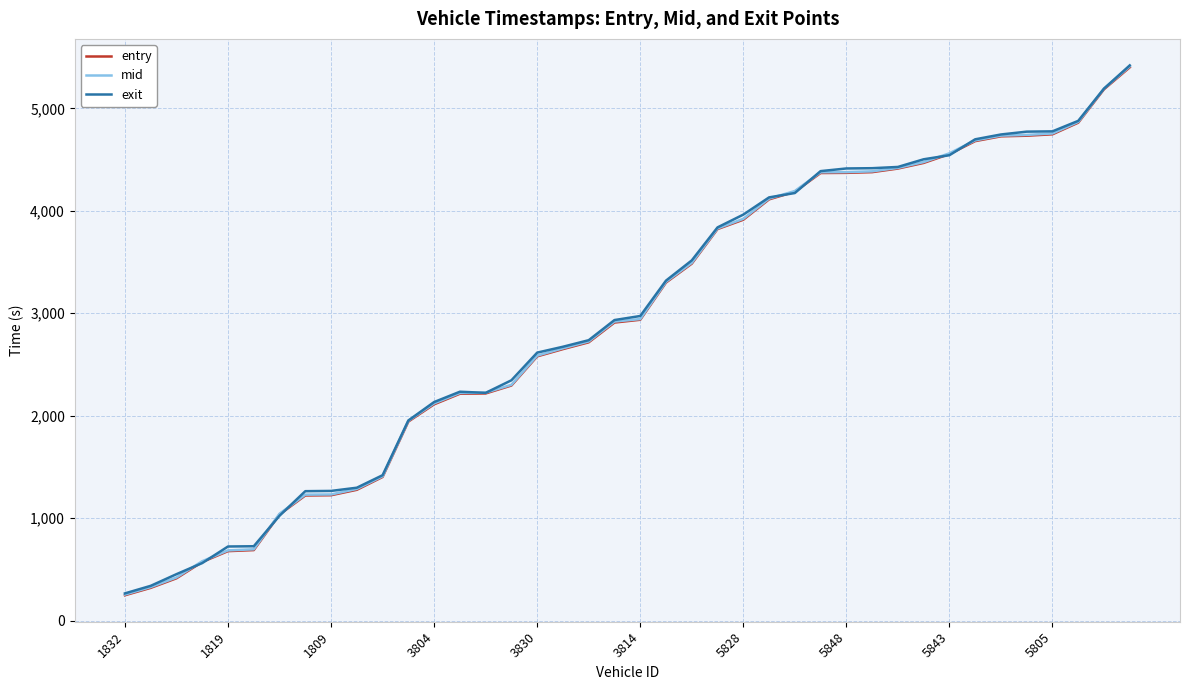

What is the smallest value displayed?

247.5